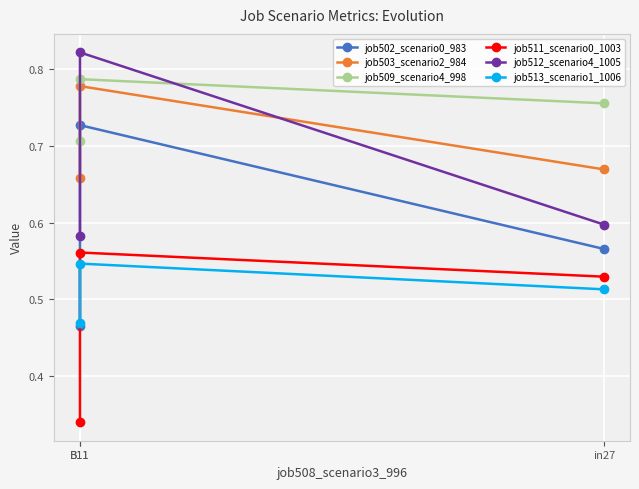

What is the label of the 2nd point from the right?

B11